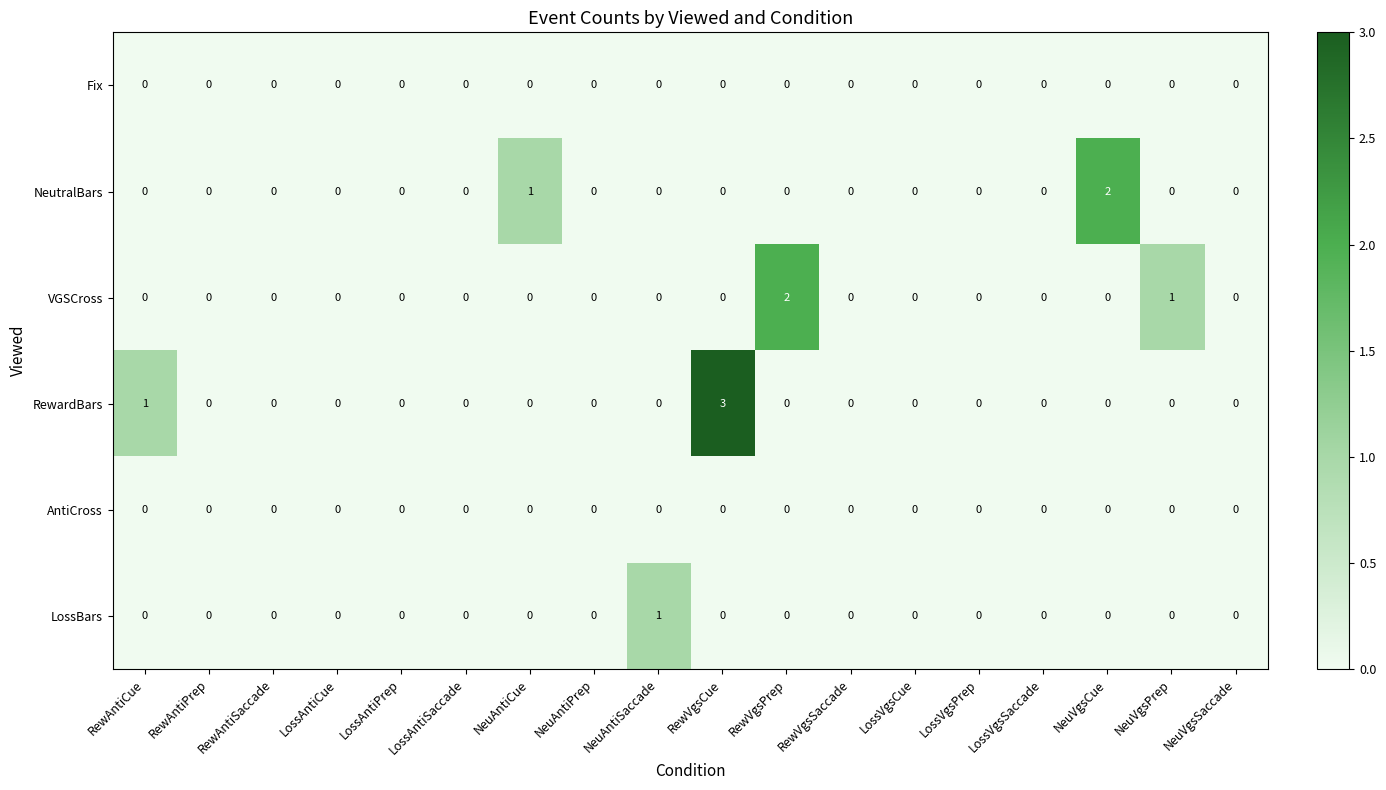

What is the total value across all series at RewAntiCue?

1